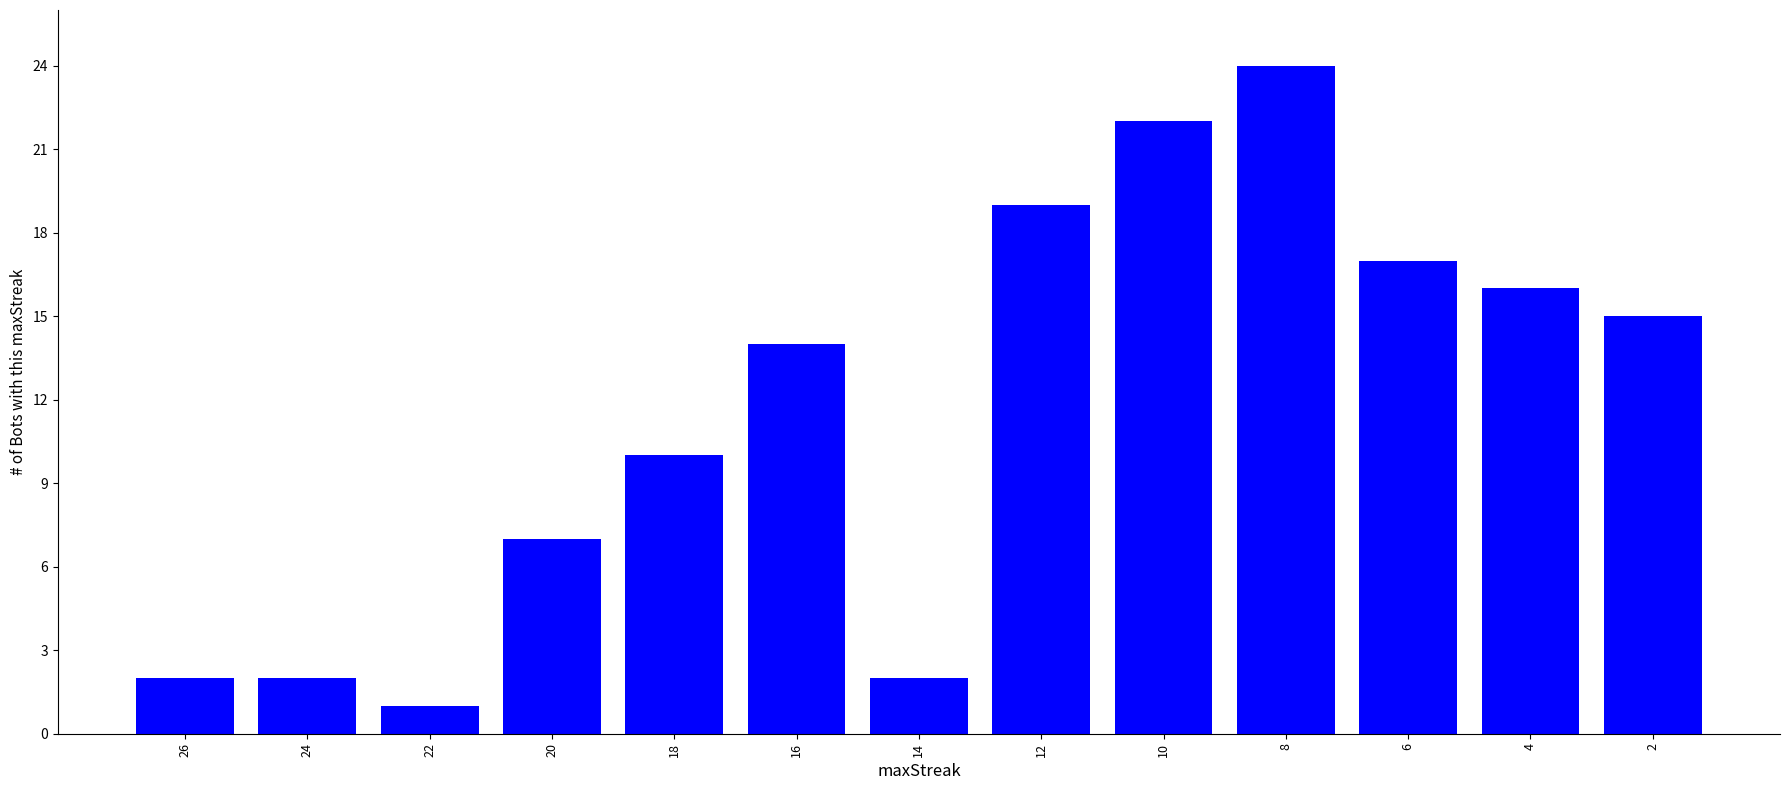

Between 26 and 18, which is larger?

18